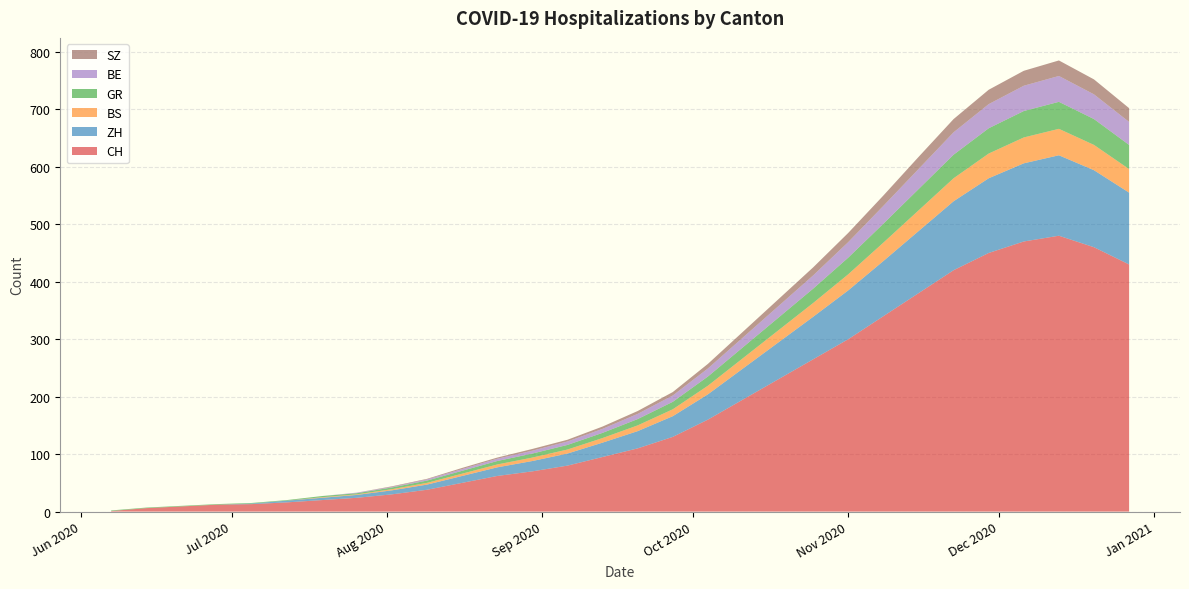

Reading left to right, extract all data points from this chart.

CH: 2020-06-07=1	2020-06-14=6	2020-06-21=9	2020-06-28=12	2020-07-05=13	2020-07-12=16	2020-07-19=20	2020-07-26=24	2020-08-02=30	2020-08-09=38	2020-08-16=50	2020-08-23=62	2020-08-30=70	2020-09-06=80	2020-09-13=95	2020-09-20=110	2020-09-27=130	2020-10-04=160	2020-10-11=195	2020-10-18=230	2020-10-25=265	2020-11-01=300	2020-11-08=340	2020-11-15=380	2020-11-22=420	2020-11-29=450	2020-12-06=470	2020-12-13=480	2020-12-20=460	2020-12-27=430
ZH: 2020-06-07=0	2020-06-14=0	2020-06-21=0	2020-06-28=0	2020-07-05=1	2020-07-12=3	2020-07-19=4	2020-07-26=5	2020-08-02=7	2020-08-09=9	2020-08-16=12	2020-08-23=15	2020-08-30=18	2020-09-06=21	2020-09-13=25	2020-09-20=30	2020-09-27=36	2020-10-04=44	2020-10-11=54	2020-10-18=64	2020-10-25=74	2020-11-01=85	2020-11-08=96	2020-11-15=108	2020-11-22=120	2020-11-29=130	2020-12-06=136	2020-12-13=140	2020-12-20=134	2020-12-27=125
BS: 2020-06-07=0	2020-06-14=0	2020-06-21=0	2020-06-28=0	2020-07-05=0	2020-07-12=0	2020-07-19=1	2020-07-26=1	2020-08-02=2	2020-08-09=3	2020-08-16=4	2020-08-23=5	2020-08-30=6	2020-09-06=7	2020-09-13=8	2020-09-20=10	2020-09-27=12	2020-10-04=15	2020-10-11=18	2020-10-18=21	2020-10-25=24	2020-11-01=28	2020-11-08=32	2020-11-15=36	2020-11-22=40	2020-11-29=43	2020-12-06=45	2020-12-13=46	2020-12-20=44	2020-12-27=41
GR: 2020-06-07=1	2020-06-14=1	2020-06-21=1	2020-06-28=1	2020-07-05=1	2020-07-12=1	2020-07-19=2	2020-07-26=2	2020-08-02=3	2020-08-09=4	2020-08-16=5	2020-08-23=6	2020-08-30=7	2020-09-06=8	2020-09-13=9	2020-09-20=11	2020-09-27=13	2020-10-04=16	2020-10-11=19	2020-10-18=22	2020-10-25=25	2020-11-01=29	2020-11-08=33	2020-11-15=37	2020-11-22=41	2020-11-29=44	2020-12-06=46	2020-12-13=47	2020-12-20=45	2020-12-27=42
BE: 2020-06-07=0	2020-06-14=0	2020-06-21=0	2020-06-28=0	2020-07-05=0	2020-07-12=0	2020-07-19=0	2020-07-26=1	2020-08-02=1	2020-08-09=2	2020-08-16=3	2020-08-23=4	2020-08-30=5	2020-09-06=6	2020-09-13=7	2020-09-20=9	2020-09-27=11	2020-10-04=14	2020-10-11=17	2020-10-18=20	2020-10-25=23	2020-11-01=27	2020-11-08=31	2020-11-15=35	2020-11-22=39	2020-11-29=42	2020-12-06=44	2020-12-13=45	2020-12-20=43	2020-12-27=40
SZ: 2020-06-07=0	2020-06-14=0	2020-06-21=0	2020-06-28=0	2020-07-05=0	2020-07-12=0	2020-07-19=0	2020-07-26=0	2020-08-02=1	2020-08-09=1	2020-08-16=2	2020-08-23=2	2020-08-30=3	2020-09-06=3	2020-09-13=4	2020-09-20=5	2020-09-27=6	2020-10-04=8	2020-10-11=10	2020-10-18=12	2020-10-25=14	2020-11-01=16	2020-11-08=18	2020-11-15=21	2020-11-22=23	2020-11-29=25	2020-12-06=26	2020-12-13=27	2020-12-20=26	2020-12-27=24